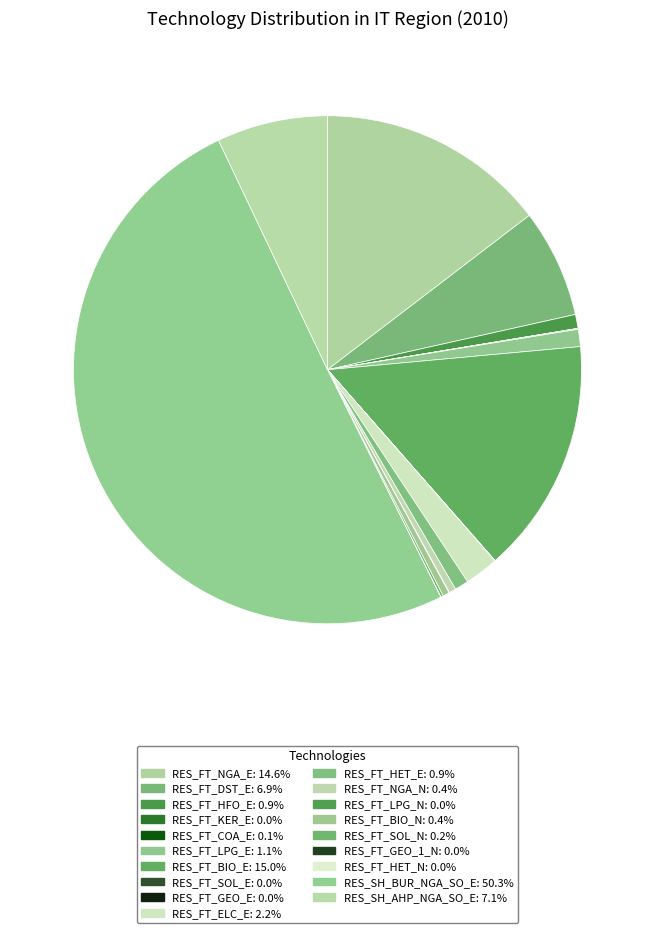

To the nearest percent, what is the combined percentage of RES_SH_AHP_NGA_SO_E and RES_FT_GEO_1_N?

7%